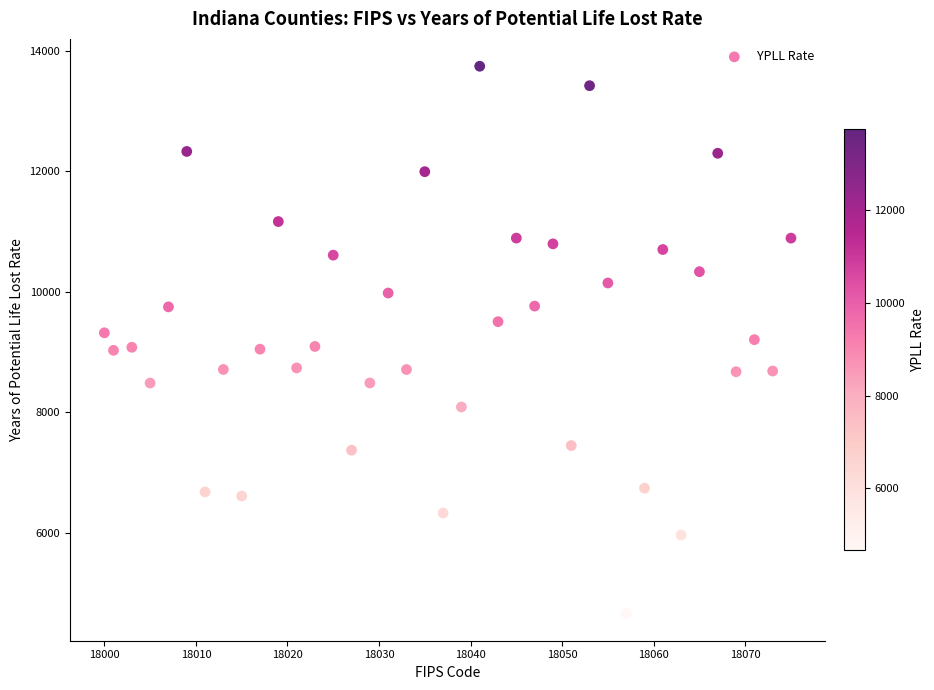

What is the range of X values (max minus min)?

75.0